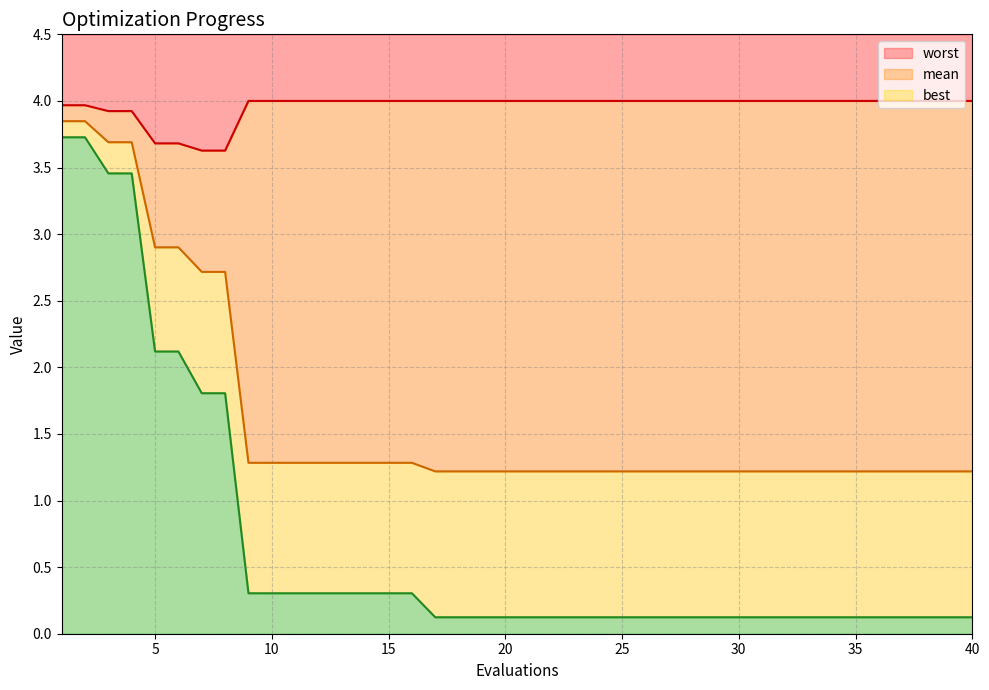

What is the approximate value of best at 40?

0.1